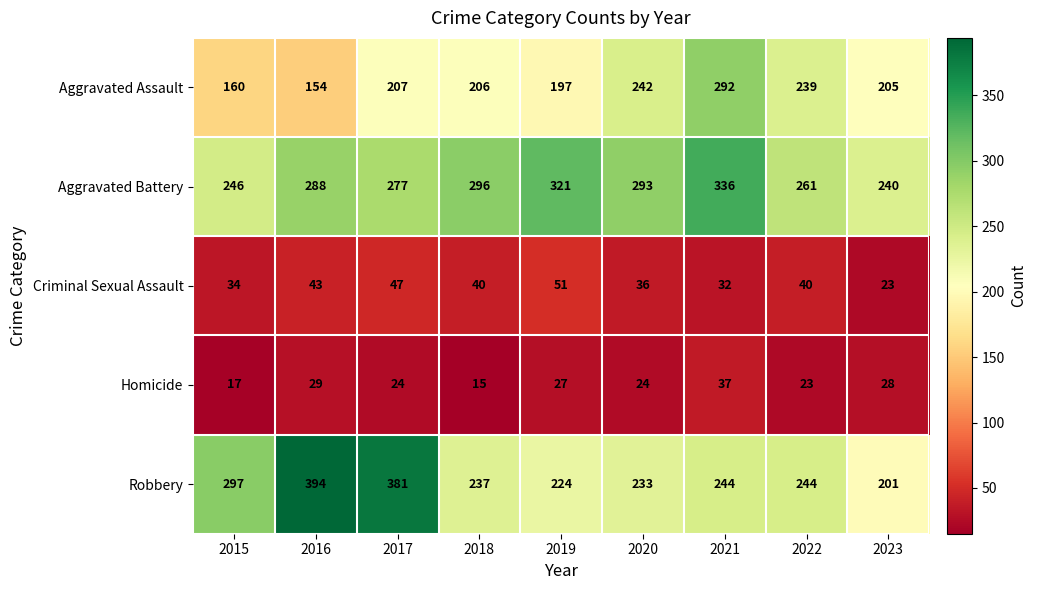

List the series in order of their peak value, highest first.

Robbery, Aggravated Battery, Aggravated Assault, Criminal Sexual Assault, Homicide